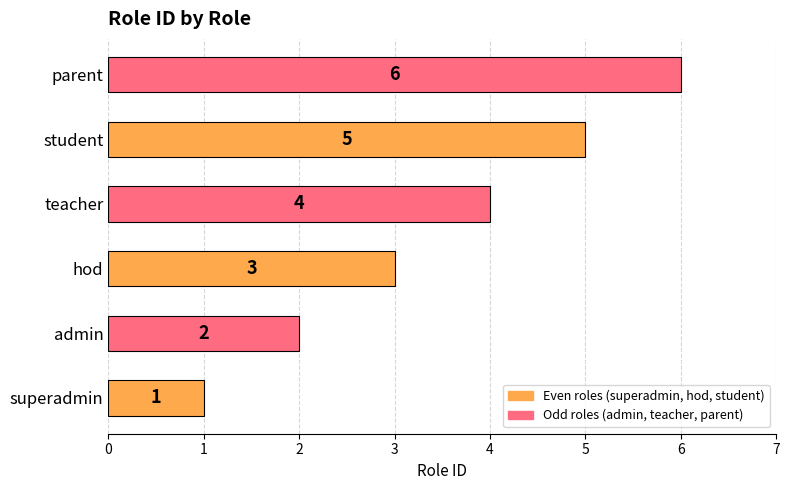

What is the difference between the second highest and second lowest values?

3